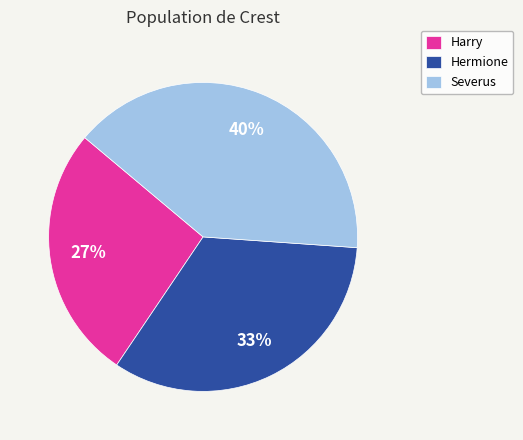

Rank the categories by value from lowest to highest.

Harry, Hermione, Severus